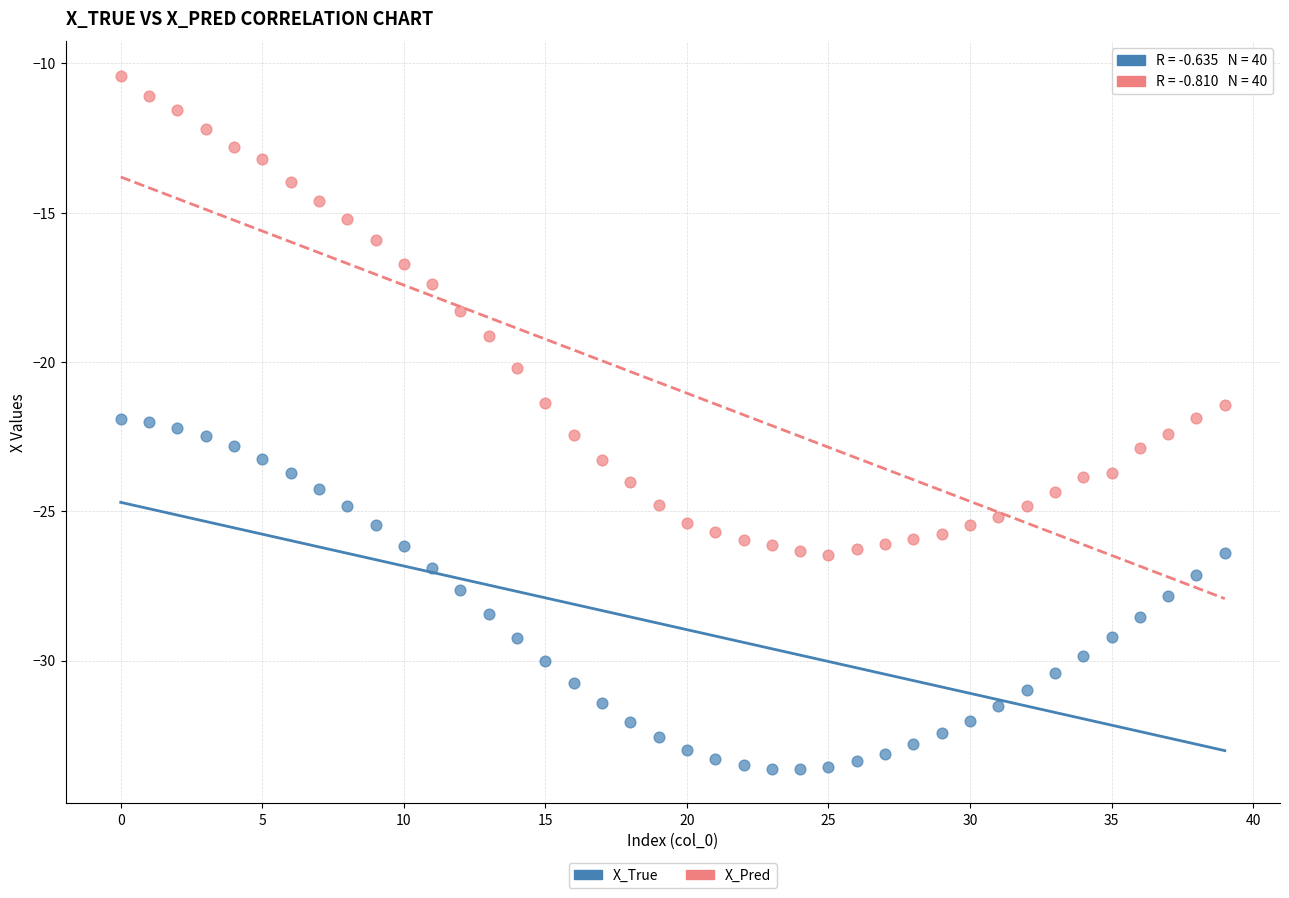

In the X_Pred series, what Y value is closest to -18?

-18.3